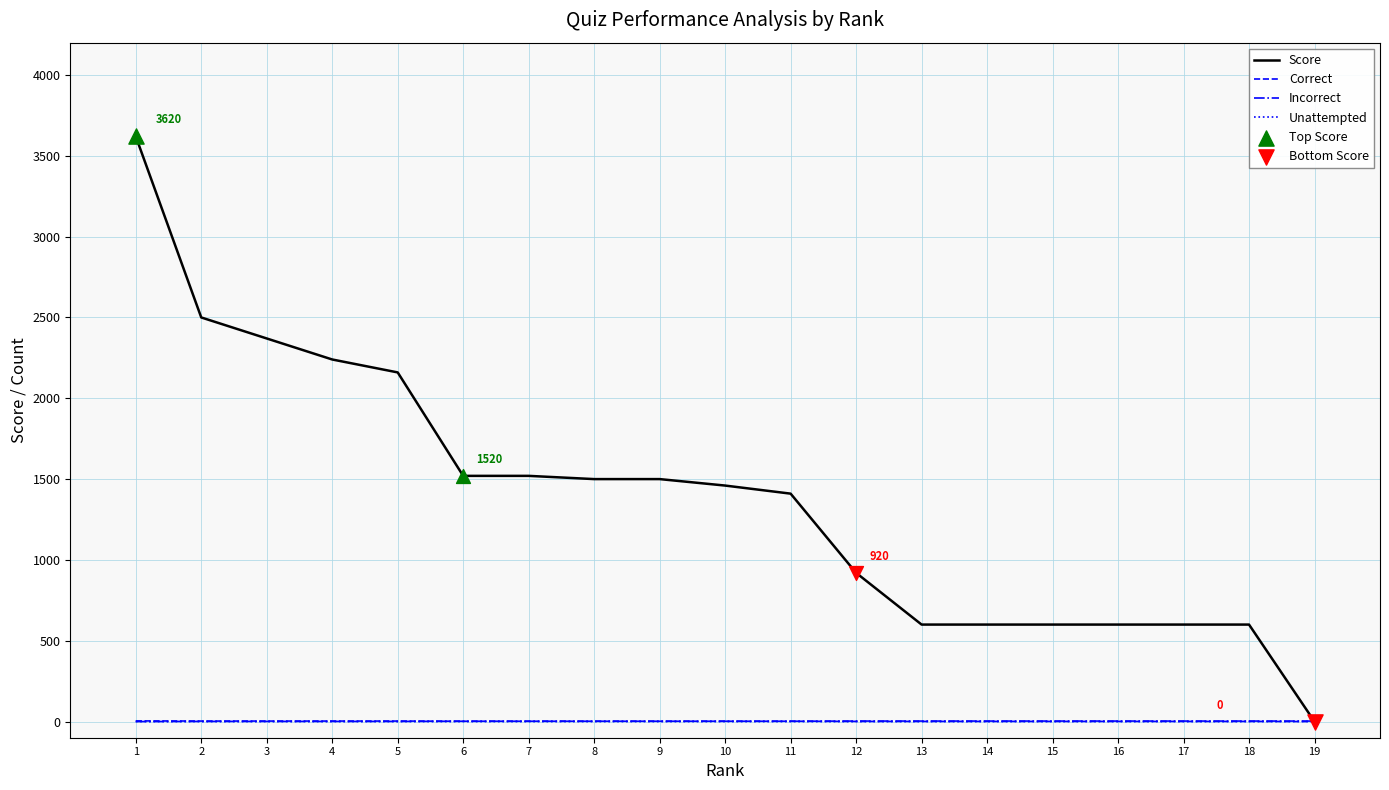

What is the maximum value shown in the chart?

3620